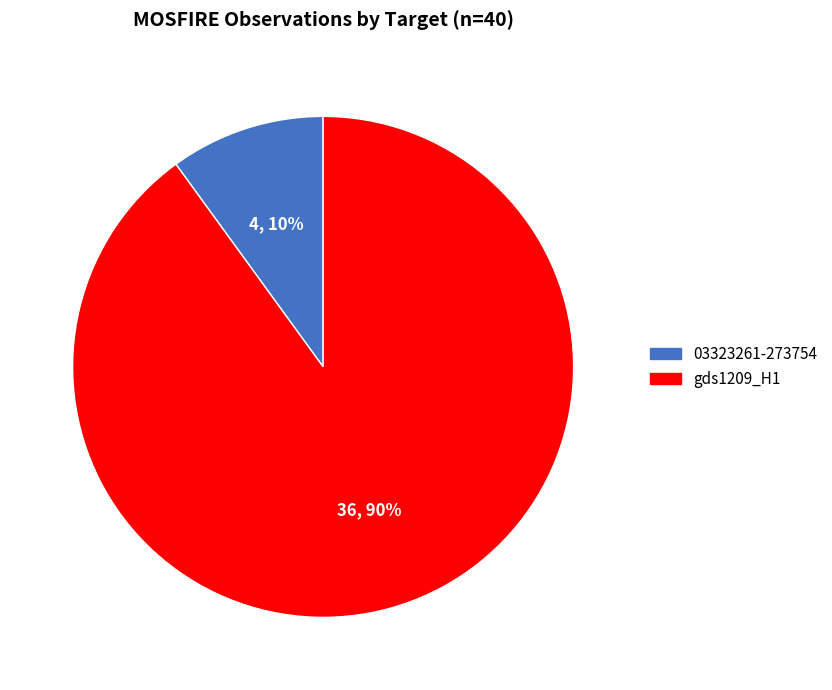

Count the number of slices in the pie.

2